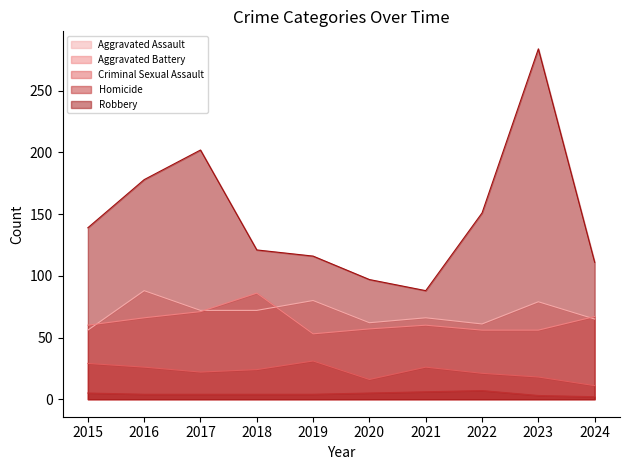

True or false: Robbery and Aggravated Assault cross at least once.

False